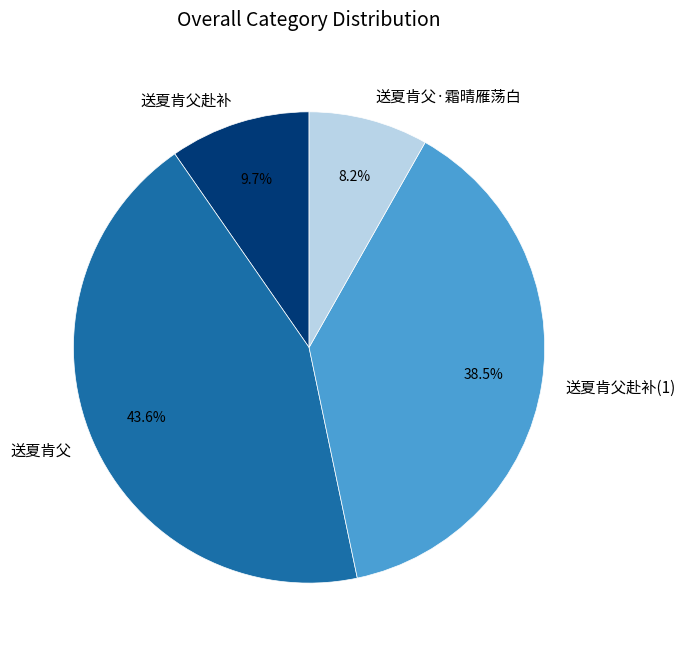

What is the ratio of the value at 送夏肯父赴补(1) to the value at 送夏肯父?

0.9